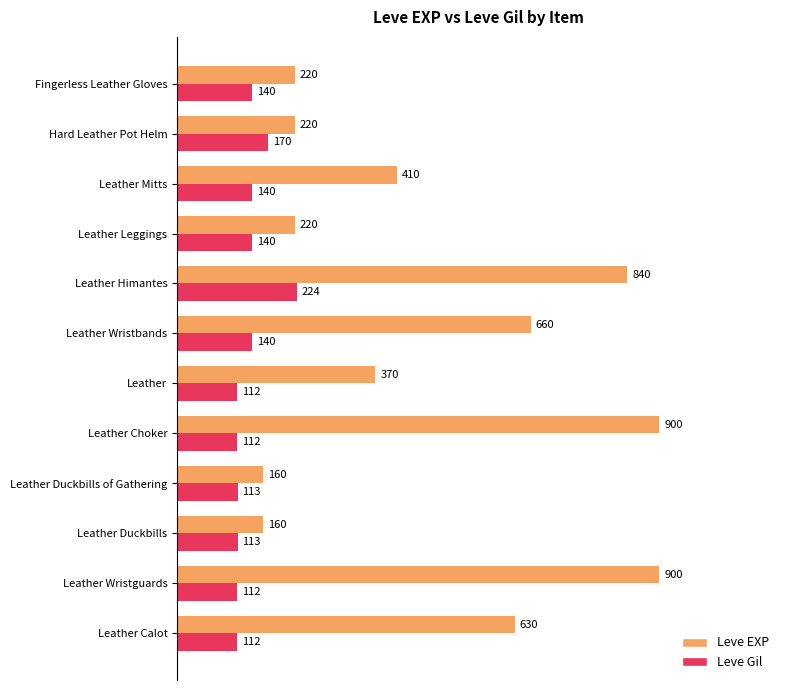

What is the smallest value displayed?

112